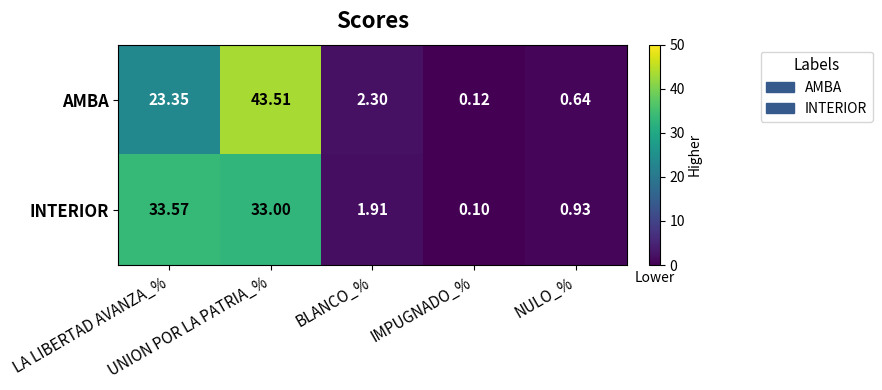

List the series in order of their overall mean, lowest first.

INTERIOR, AMBA